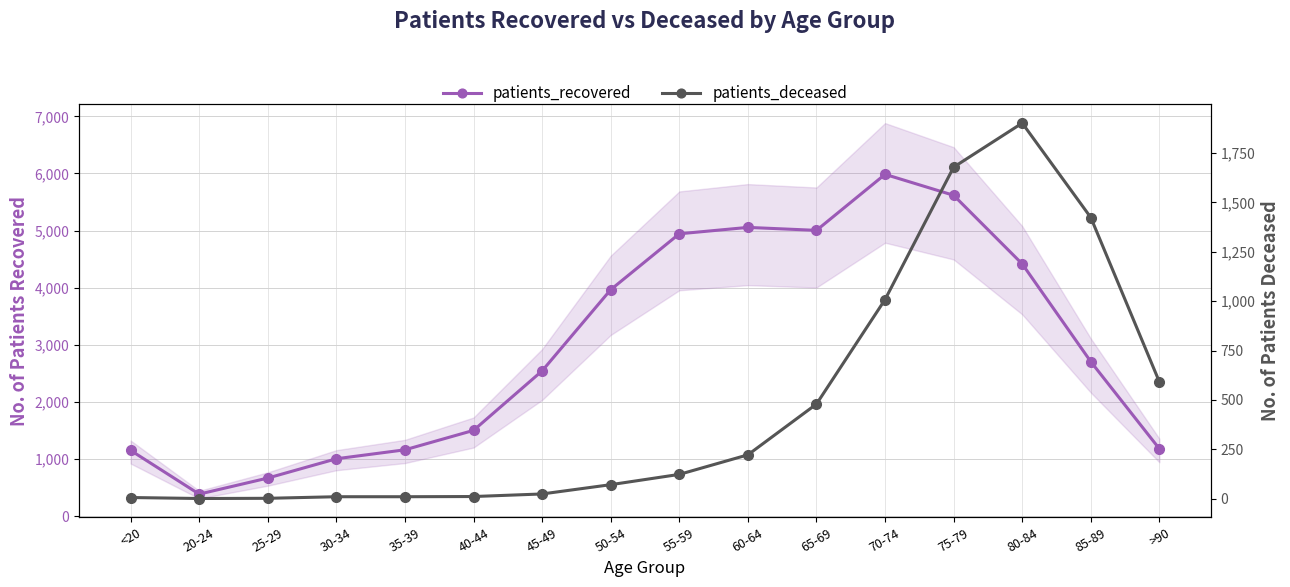

What is the difference between the highest and lowest values at 60-64?

4834